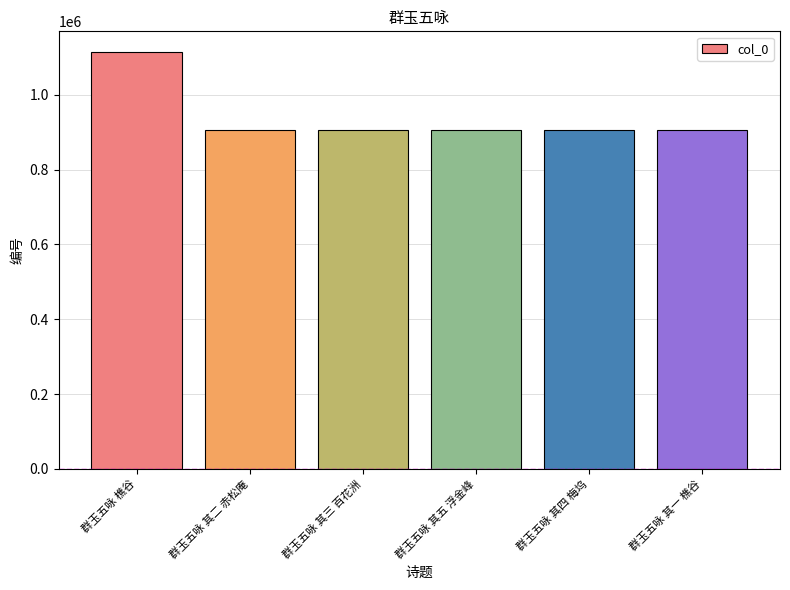

What is the value of the 1st bar from the left?

1114312